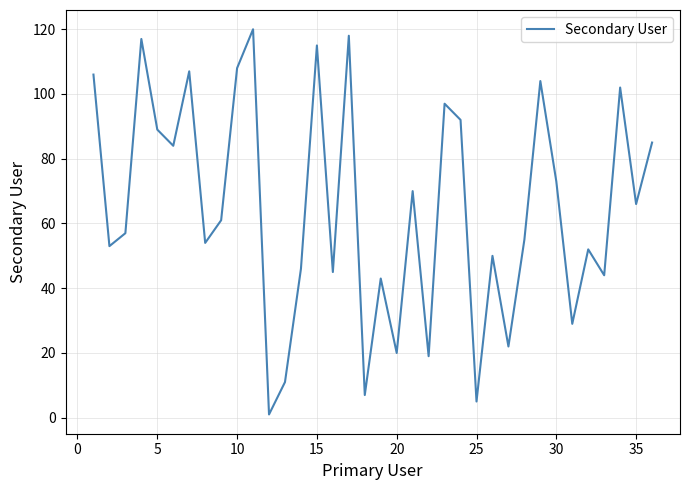

Reading left to right, list all the values displayed in this chart.

106	53	57	117	89	84	107	54	61	108	120	1	11	46	115	45	118	7	43	20	70	19	97	92	5	50	22	55	104	73	29	52	44	102	66	85